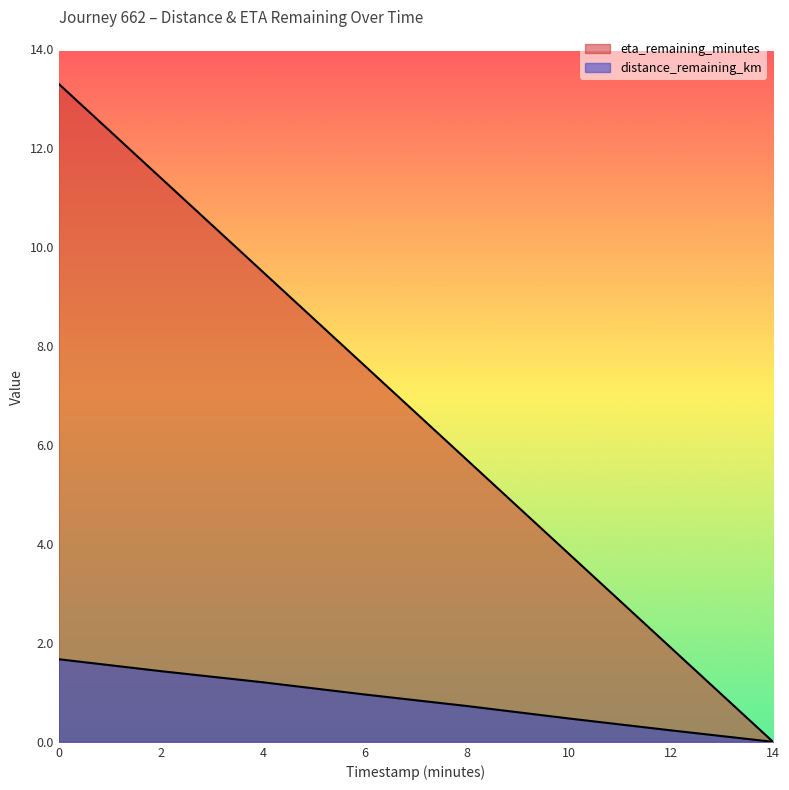

Reading left to right, list all the values displayed in this chart.

distance_remaining_km: 0.0=1.7	2.0=1.4	4.0=1.2	6.0=1.0	8.0=0.7	10.0=0.5	12.0=0.2	14.0=0.0
eta_remaining_minutes: 0.0=13.3	2.0=11.4	4.0=9.5	6.0=7.6	8.0=5.7	10.0=3.8	12.0=1.9	14.0=0.0